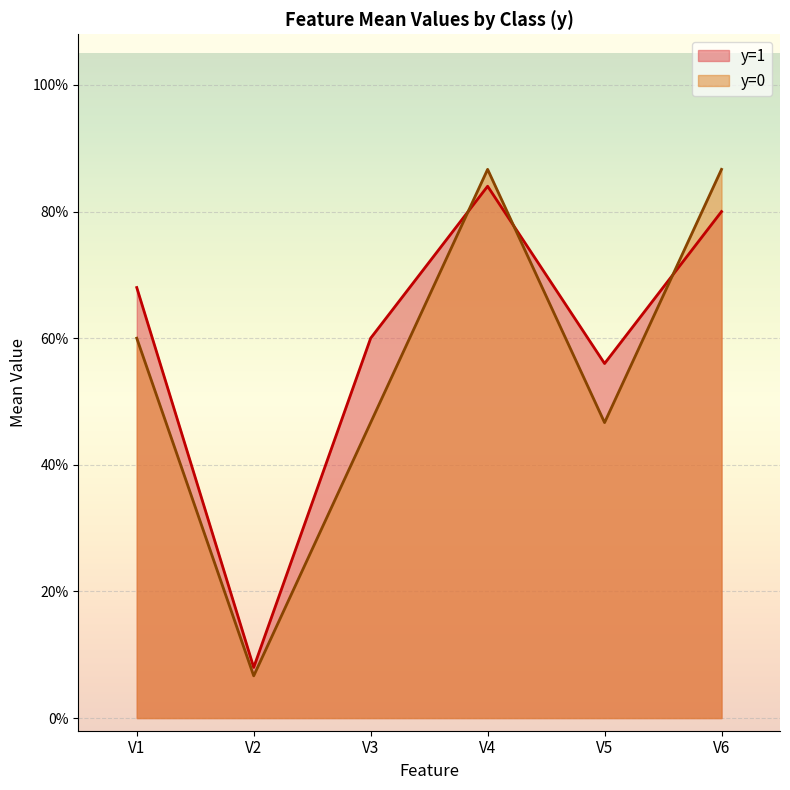

Rank the categories by V6 value from highest to lowest.

y=0, y=1